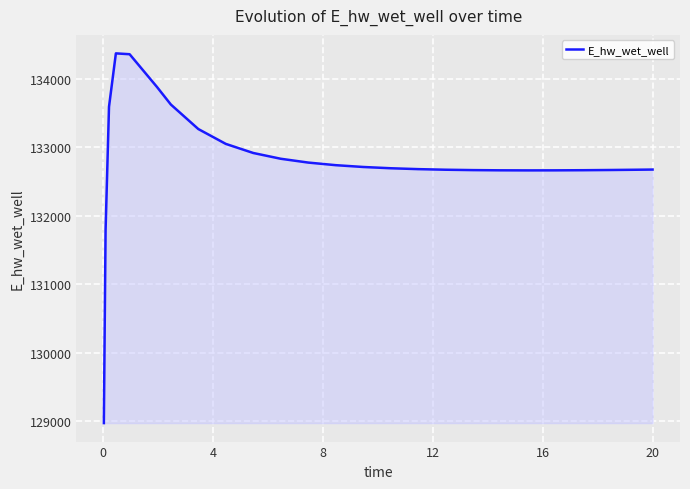

What is the greatest value displayed?

134373.2